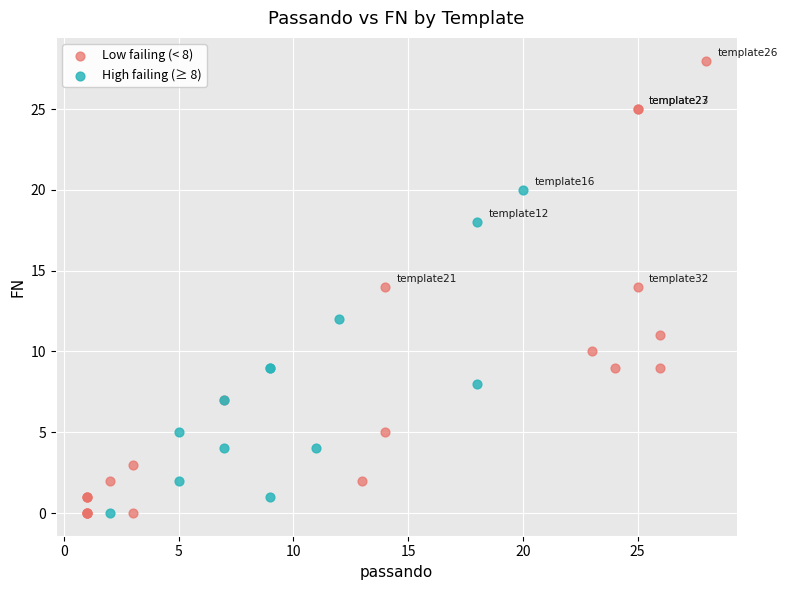

Which series contains the highest Y value?

Low failing (< 8)